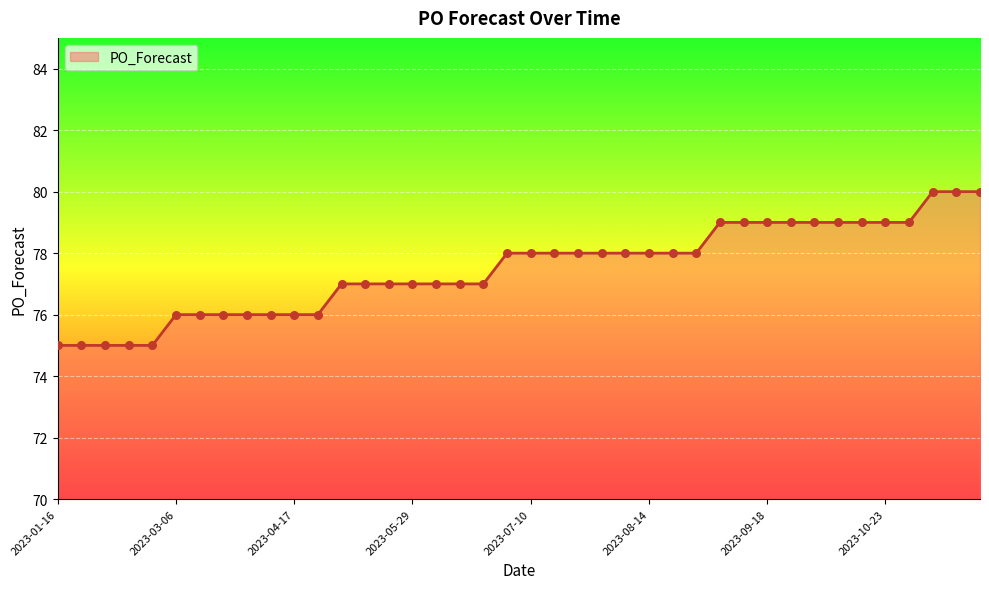

What is the difference between the maximum and minimum values?

5